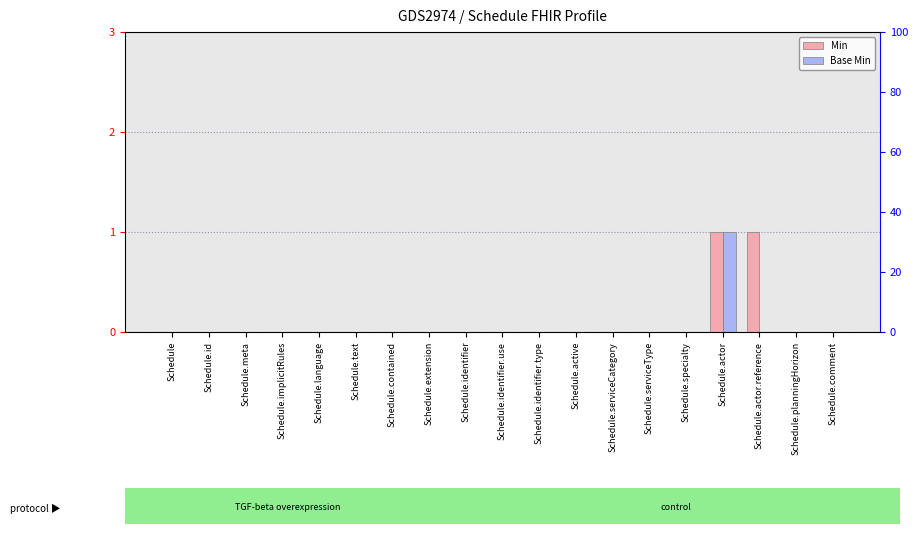

Reading right to left, transcribe all the data shown in this chart.

Min: 0	0	1	1	0	0	0	0	0	0	0	0	0	0	0	0	0	0	0
Base Min: 0	0	0	1	0	0	0	0	0	0	0	0	0	0	0	0	0	0	0